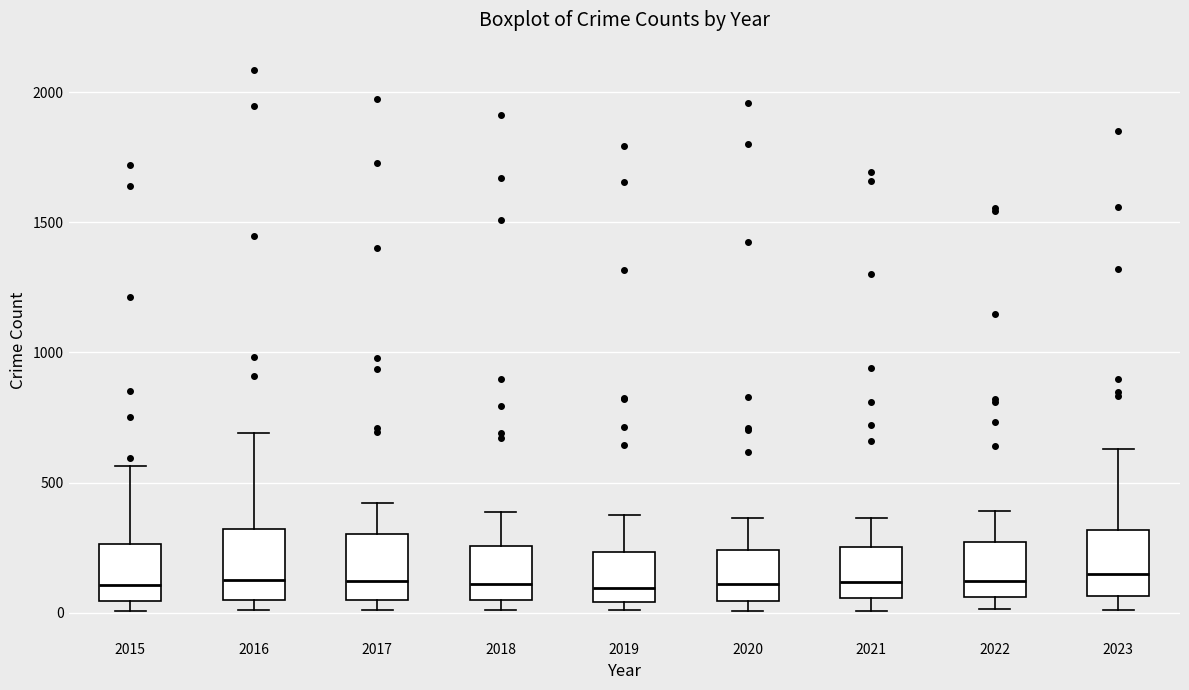

Reading left to right, transcribe this box plot: for each box, give where its median line is, the range the box spans, and where its two whiskers end, as read against the y-axis. The values are not printed on the chart, so give them approximately, as read against the axis.

2015: median 100, box 50 to 250, whiskers 0 to 550
2016: median 150, box 50 to 300, whiskers 0 to 700
2017: median 100, box 50 to 300, whiskers 0 to 400
2018: median 100, box 50 to 250, whiskers 0 to 400
2019: median 100, box 50 to 250, whiskers 0 to 400
2020: median 100, box 50 to 250, whiskers 0 to 350
2021: median 100, box 50 to 250, whiskers 0 to 350
2022: median 100, box 50 to 250, whiskers 0 to 400
2023: median 150, box 50 to 300, whiskers 0 to 650